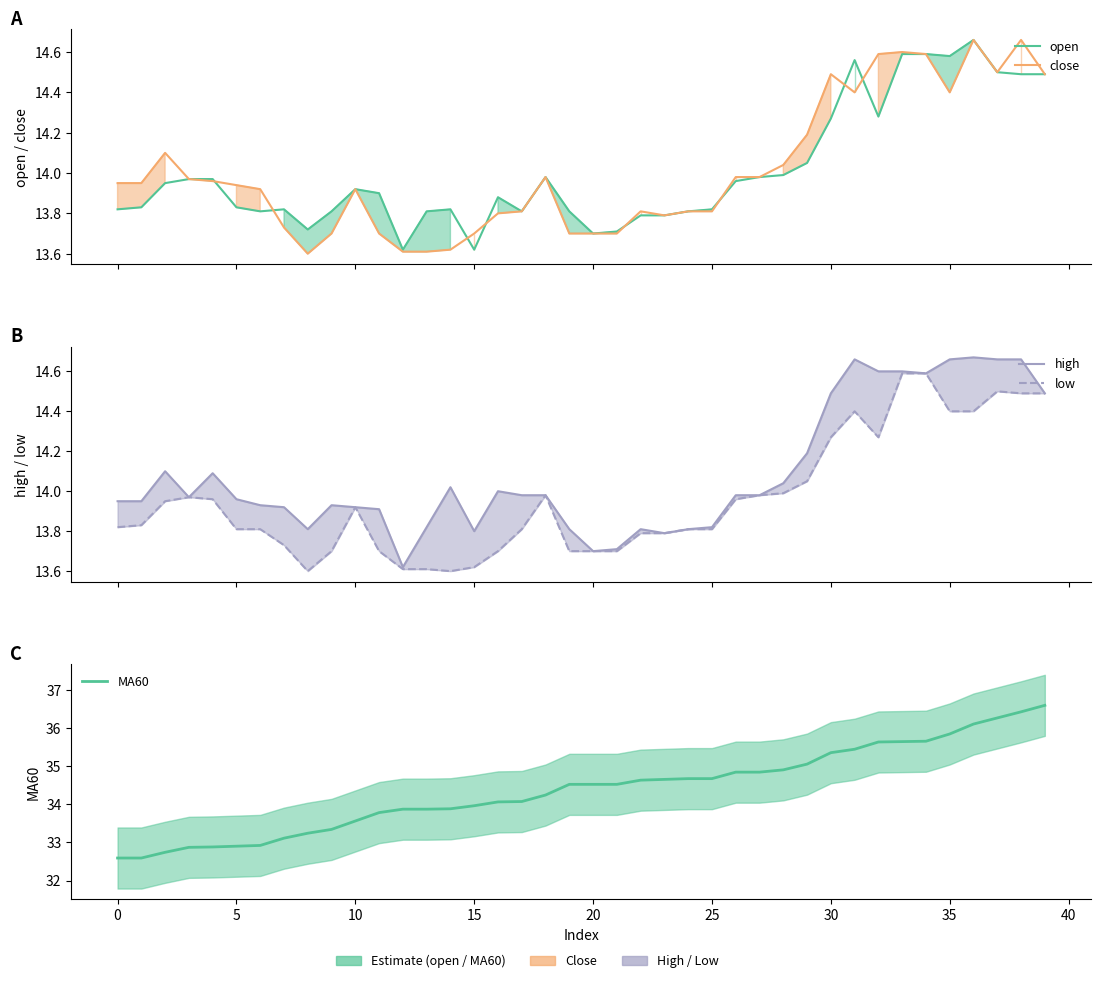

Which series has the widest spread of values?

MA60